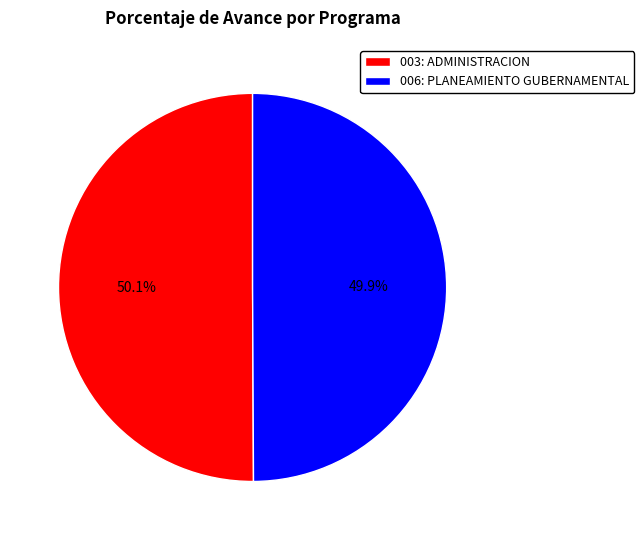

Approximately how many times larger is the value at 003: ADMINISTRACION compared to 006: PLANEAMIENTO GUBERNAMENTAL?

1.0